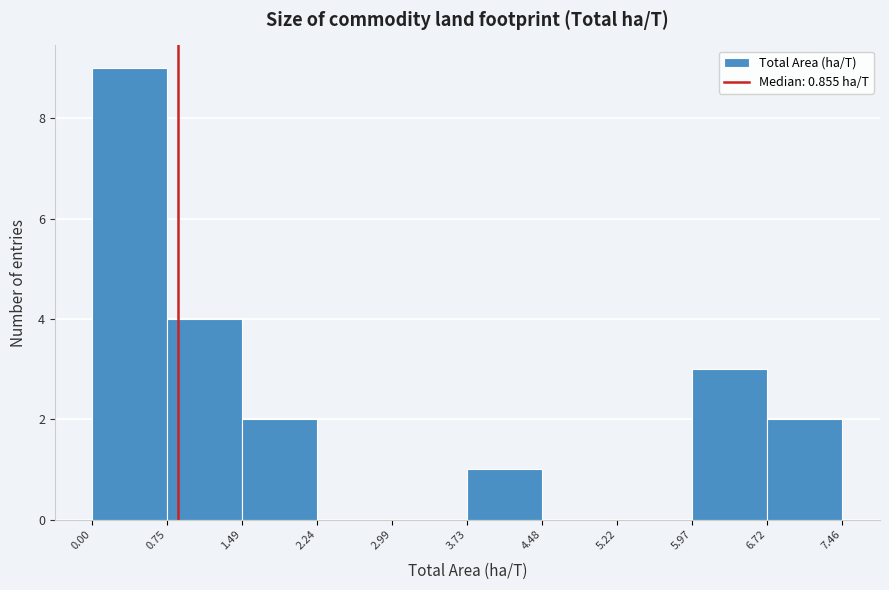

Reading left to right, transcribe this chart: for each bar, give the range it covers on the x-axis and its height. The values are not printed on the chart, so give them approximately, as read against the axis.

0.00 to 0.75: 9
0.75 to 1.49: 4
1.49 to 2.24: 2
2.24 to 2.99: 0
2.99 to 3.73: 0
3.73 to 4.48: 1
4.48 to 5.22: 0
5.22 to 5.97: 0
5.97 to 6.72: 3
6.72 to 7.46: 2